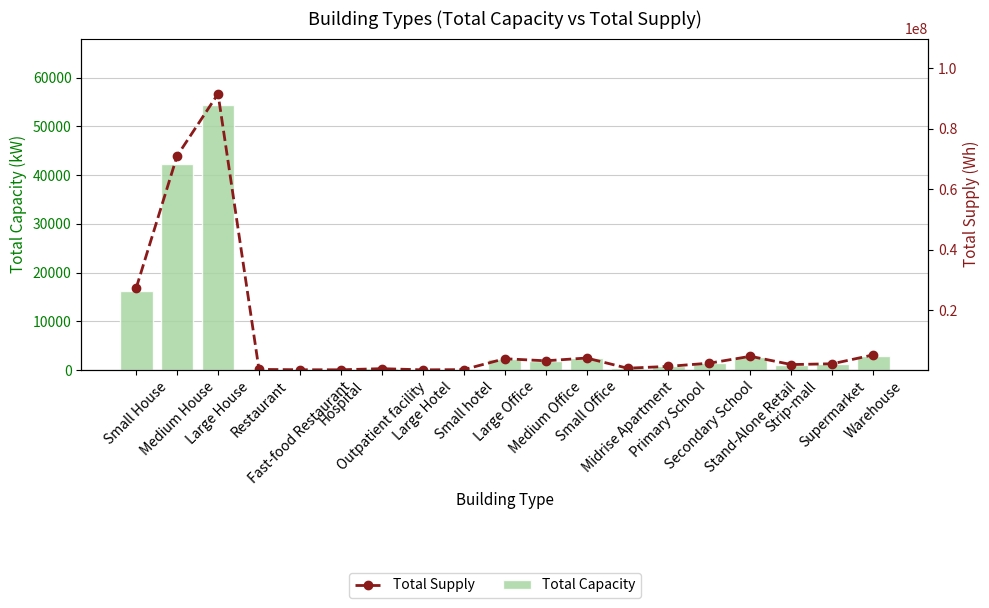

Between Warehouse and Restaurant, which is larger?

Warehouse